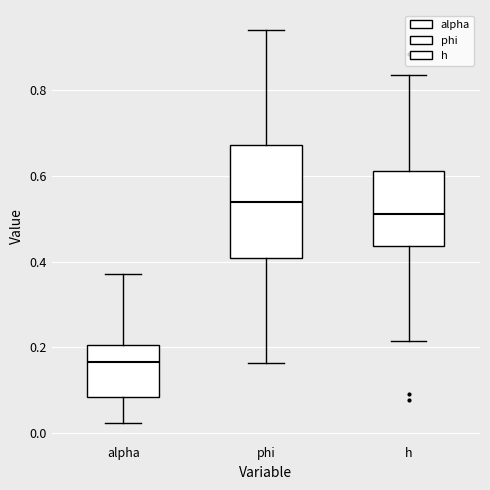

Which box has the highest median line?

phi